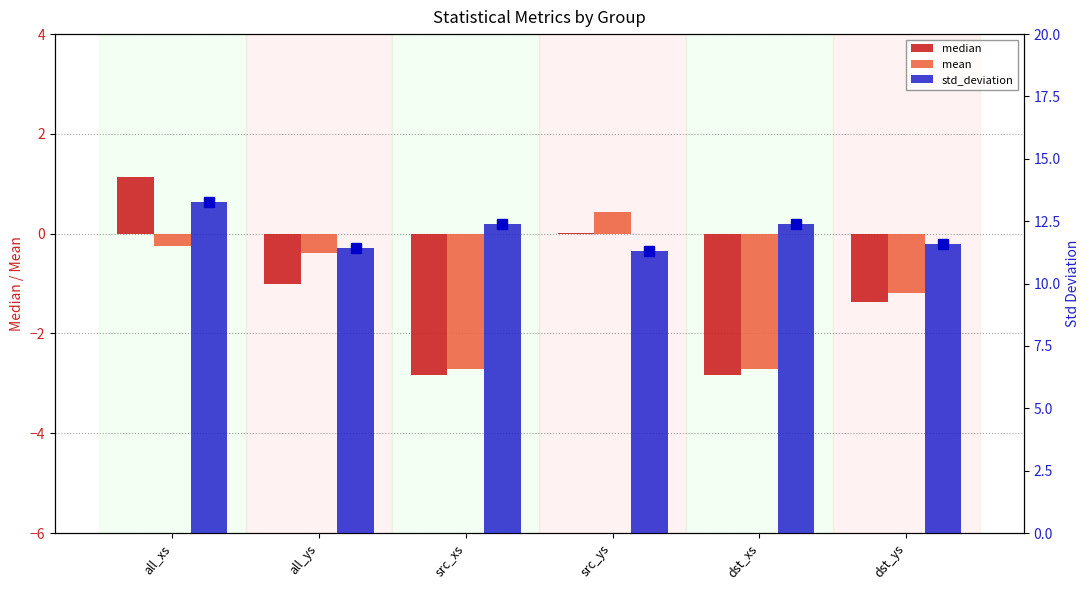

What is the label of the 3rd bar from the left?

src_xs